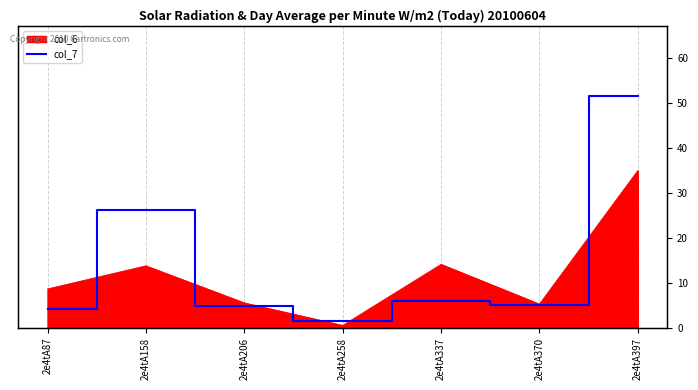

Where is the first local maximum?

2e4tA158